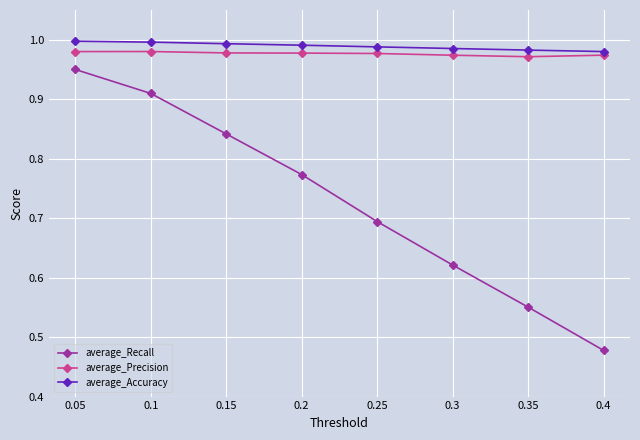

The average_Precision series shows 0.2 at 0.4. True or false?

False